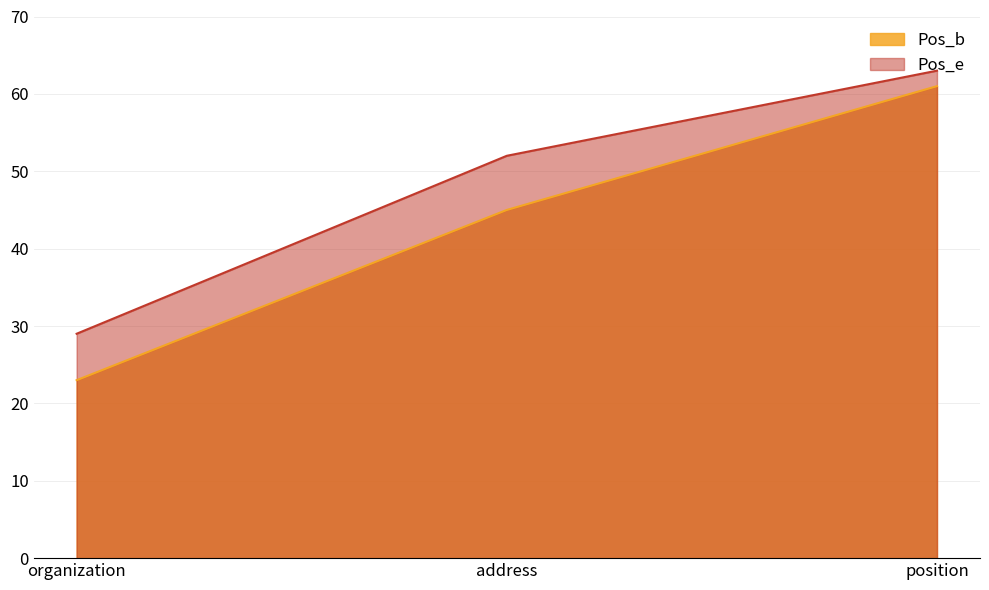

What position from the right is organization?

3